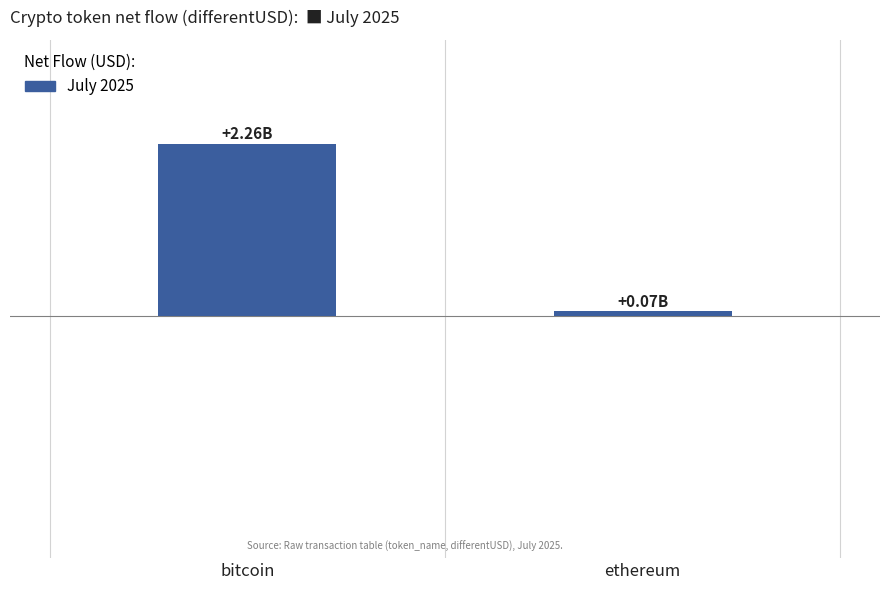

At which label does the data first exceed 2?

bitcoin